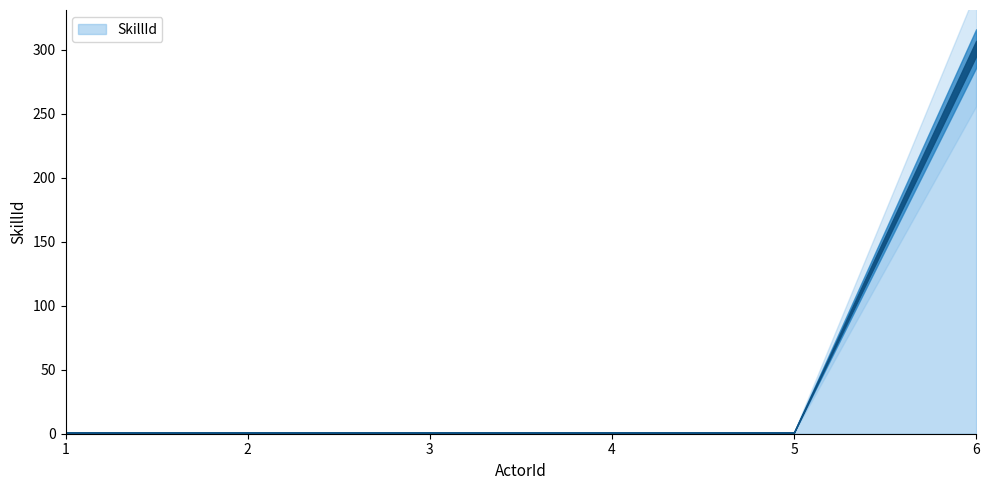

Does the chart display data point markers on the line(s)?

No